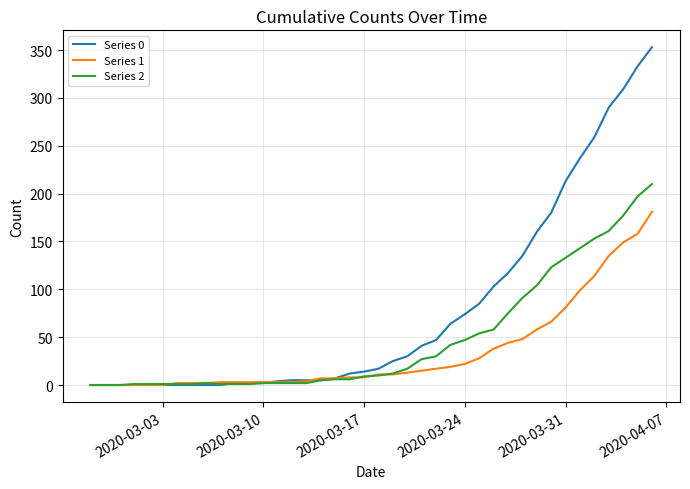

Rank the series by their average value, from highest to lowest.

Series 0, Series 2, Series 1